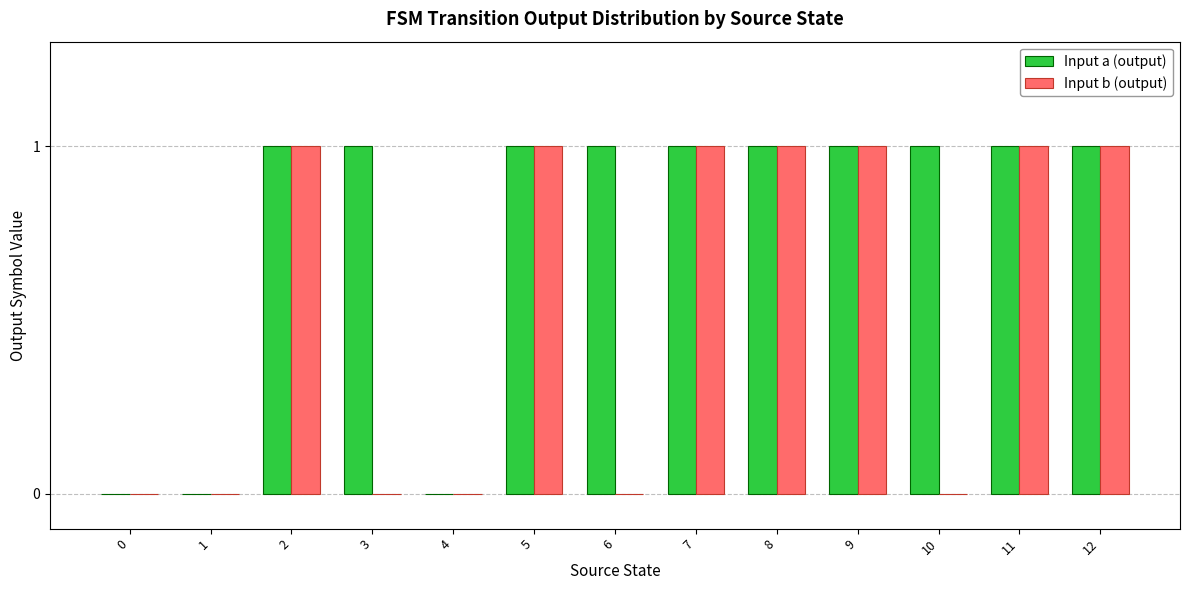

What is the sum of all Input b (output) values?

7